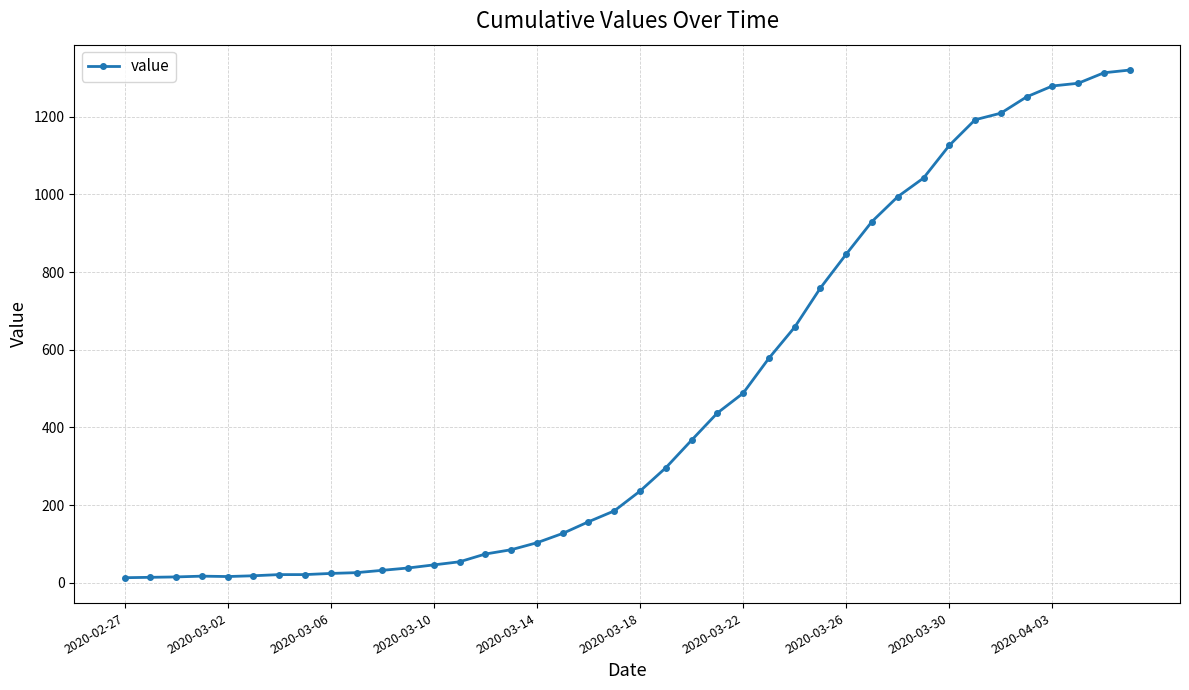

What is the difference between the maximum and minimum values?

1307